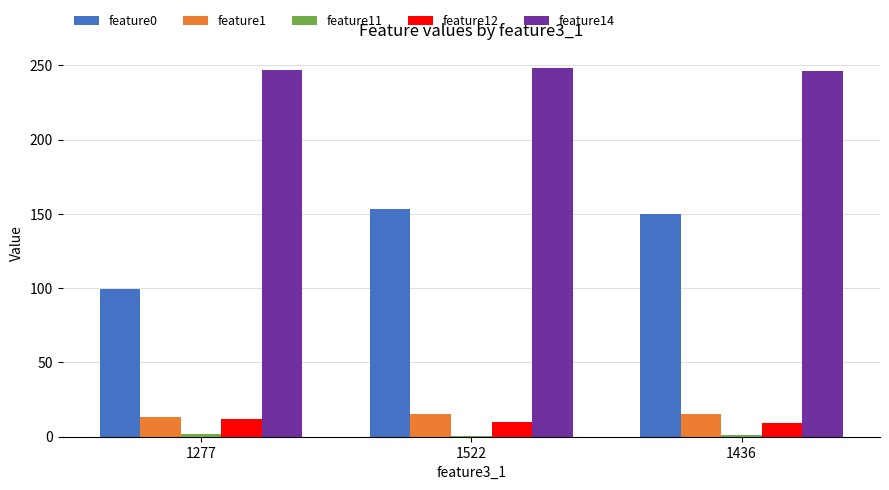

How many groups of bars are there?

3